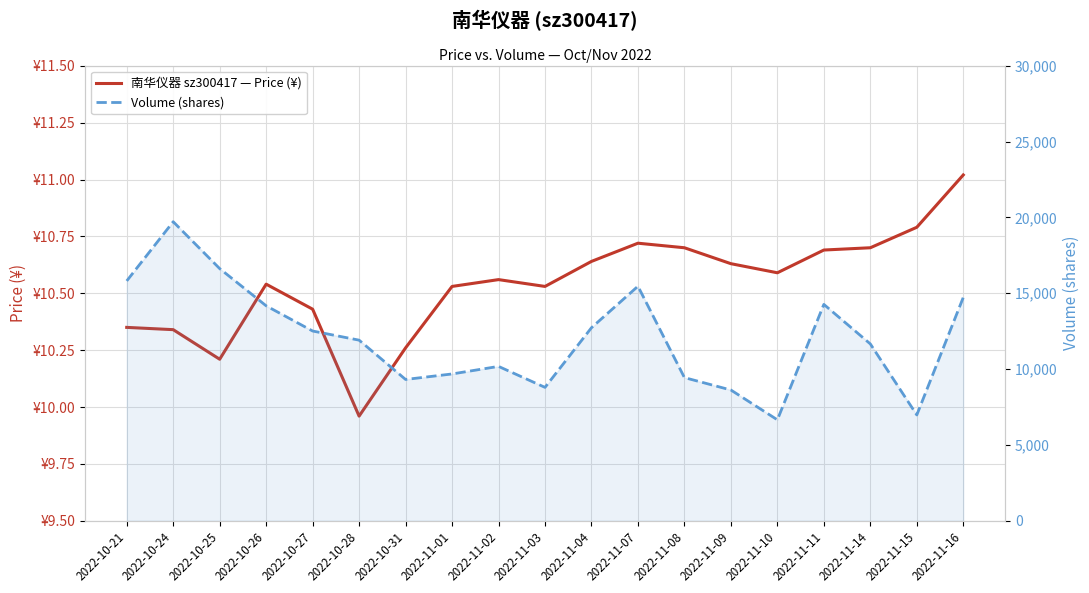

What is the sum of all 南华仪器 sz300417 — Price (¥) values?

200.2